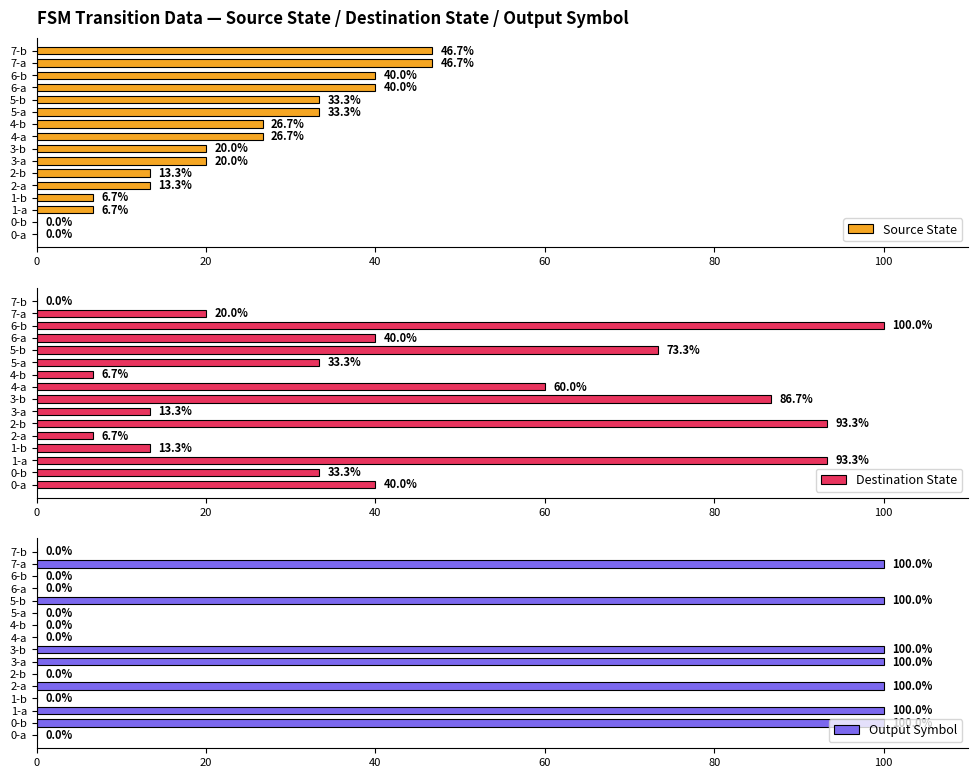

What is the highest value of the Source State series?

46.7